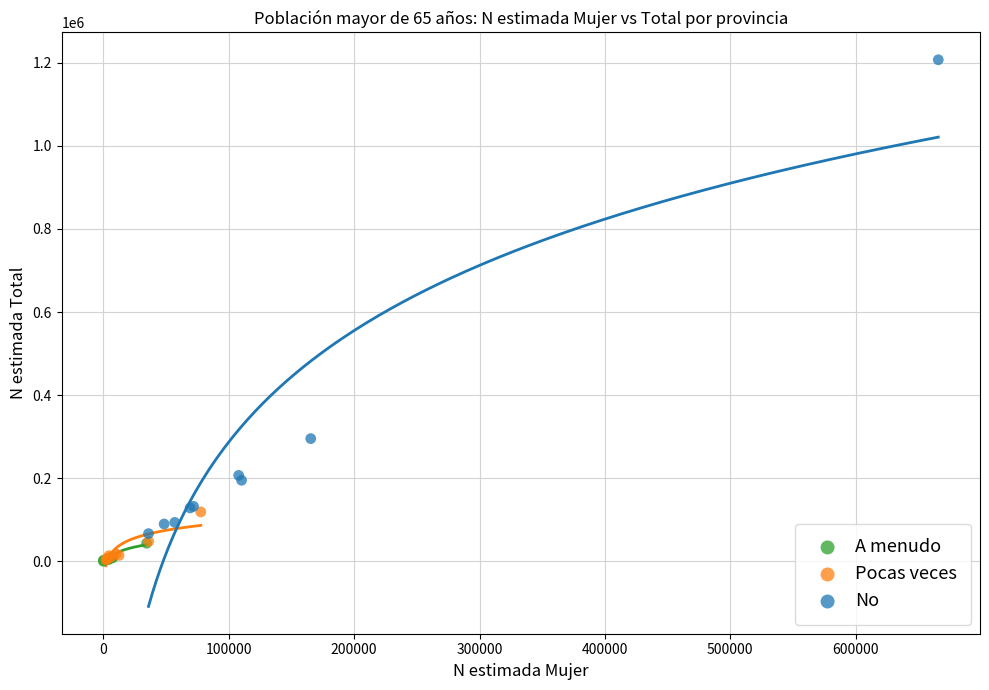

Which series has the largest Y range (max minus min)?

No